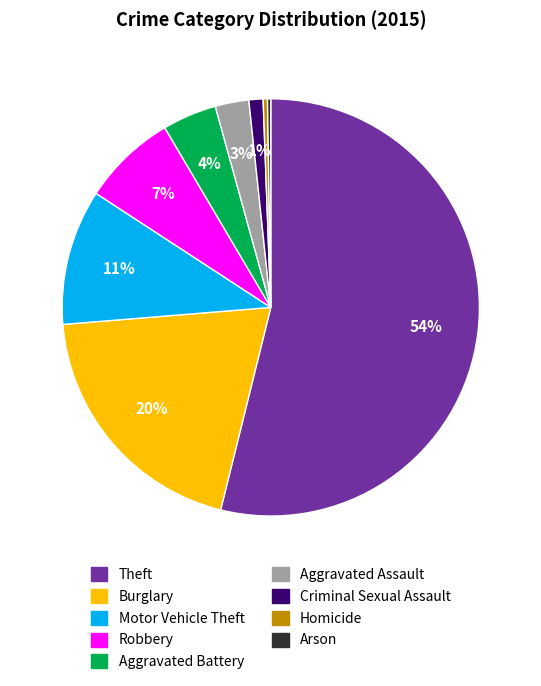

The Robbery slice represents 7% of the pie. True or false?

True